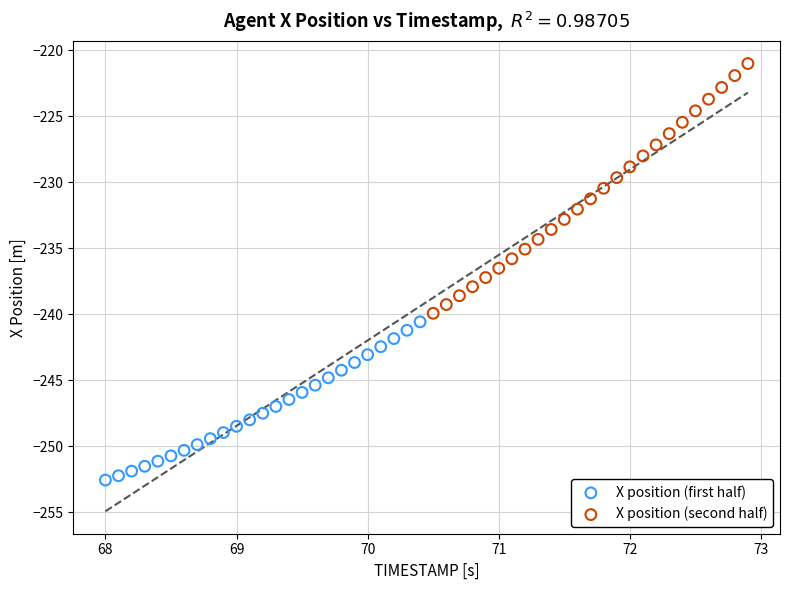

Which series contains the highest Y value?

X position (second half)